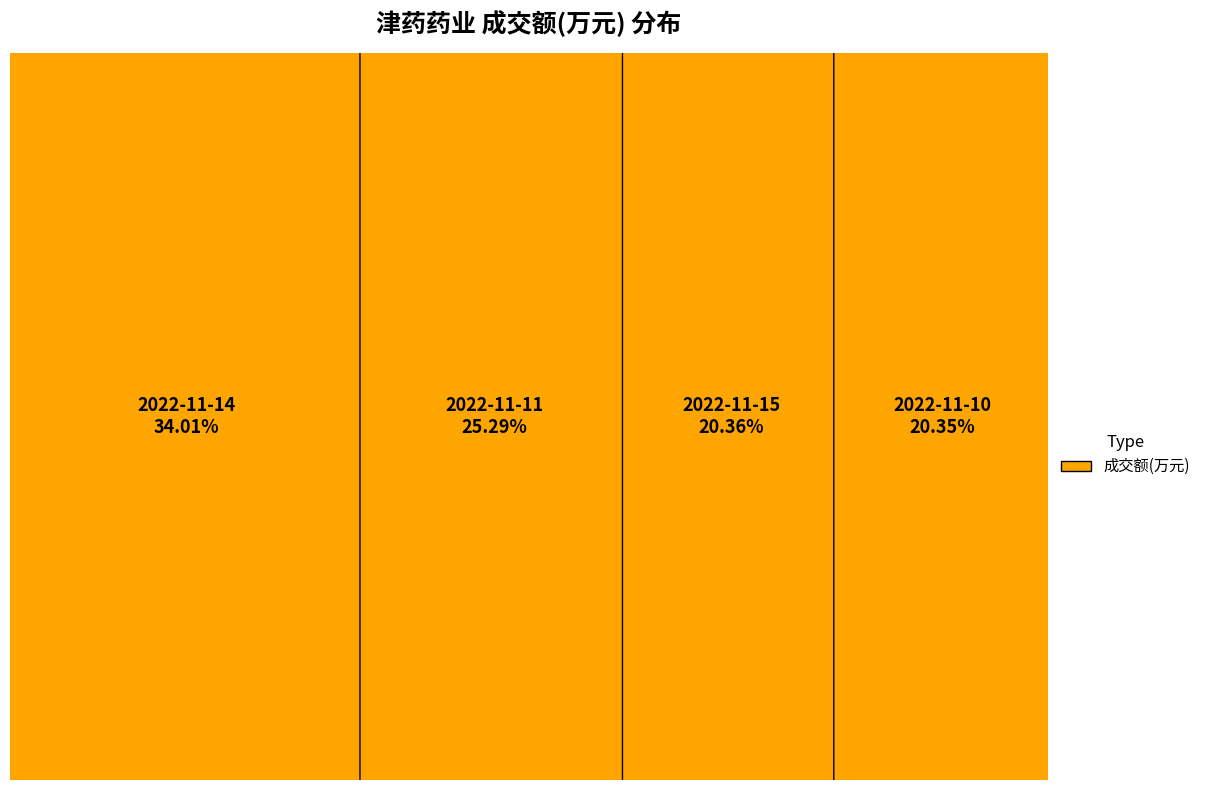

To the nearest percent, what portion does 2022-11-15 represent?

20%